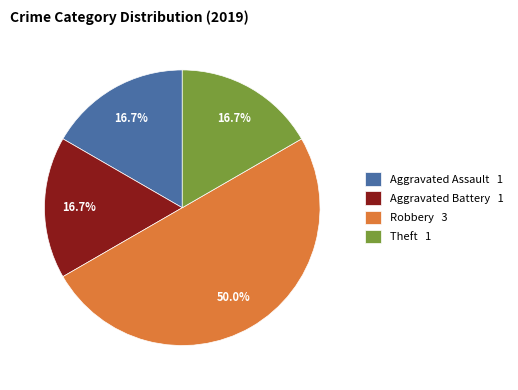

Is Theft the majority of the pie?

No